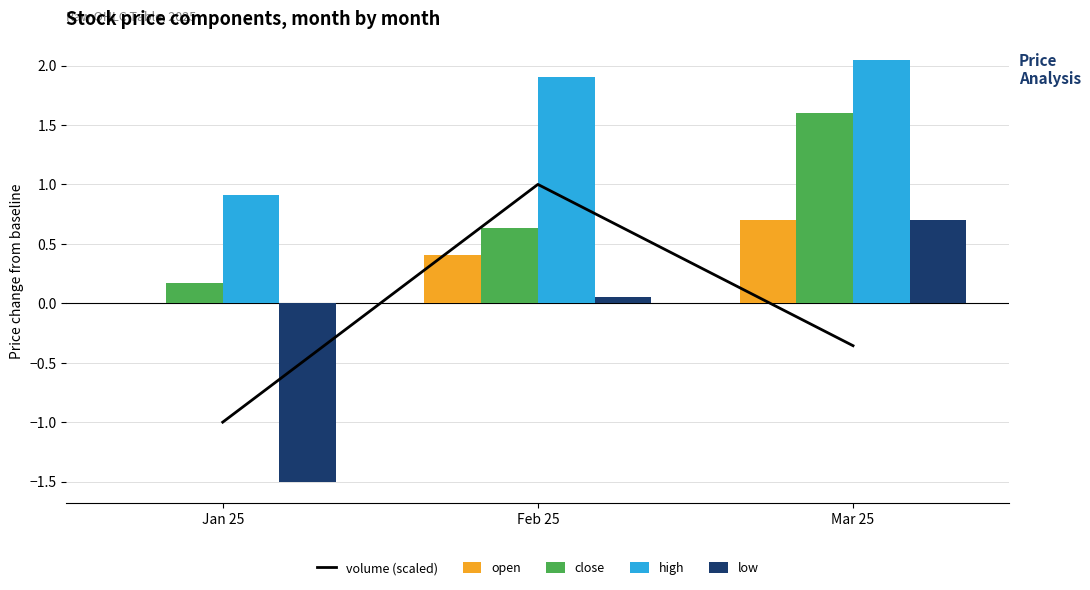

What is the average value of the high series?

1.6